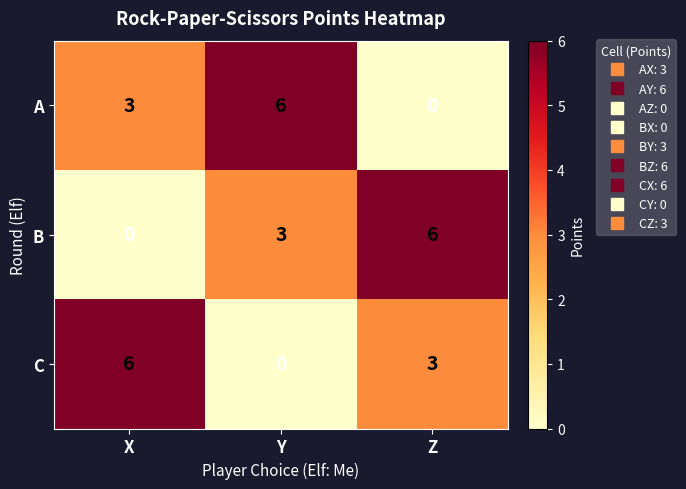

What is the spread (max minus min) of values at X?

6